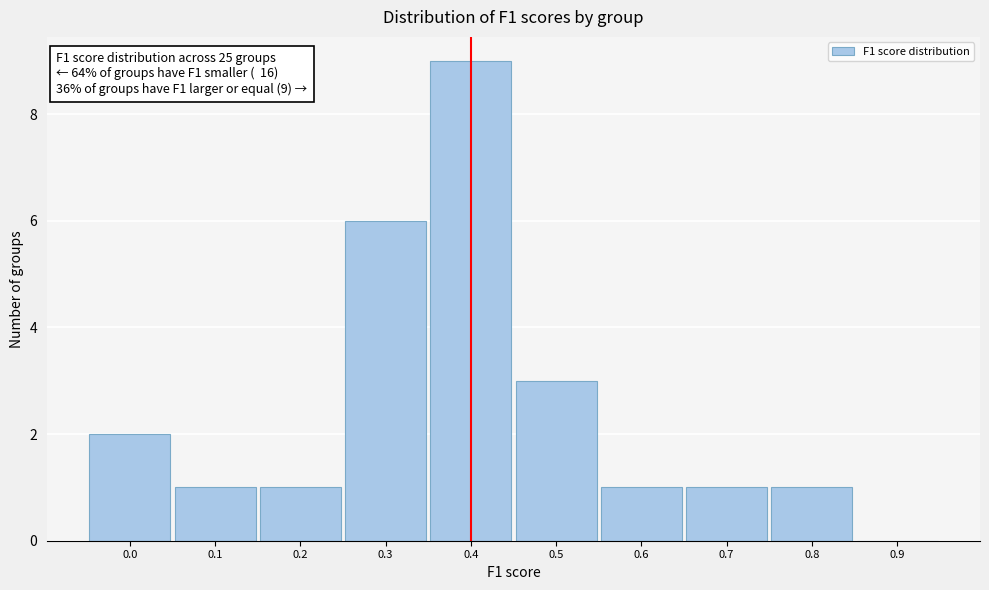

Reading left to right, extract all data points from this chart.

0.0=2	0.1=1	0.2=1	0.3=6	0.4=9	0.5=3	0.6=1	0.7=1	0.8=1	0.9=0